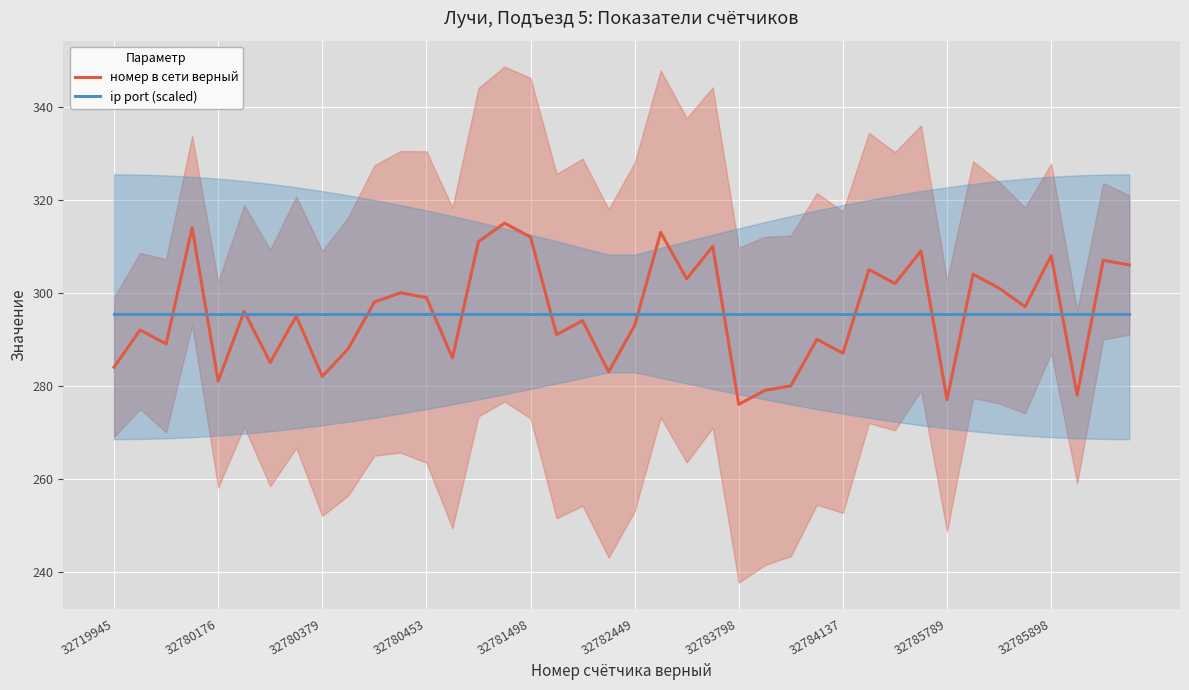

True or false: номер в сети верный and ip port (scaled) cross at least once.

True